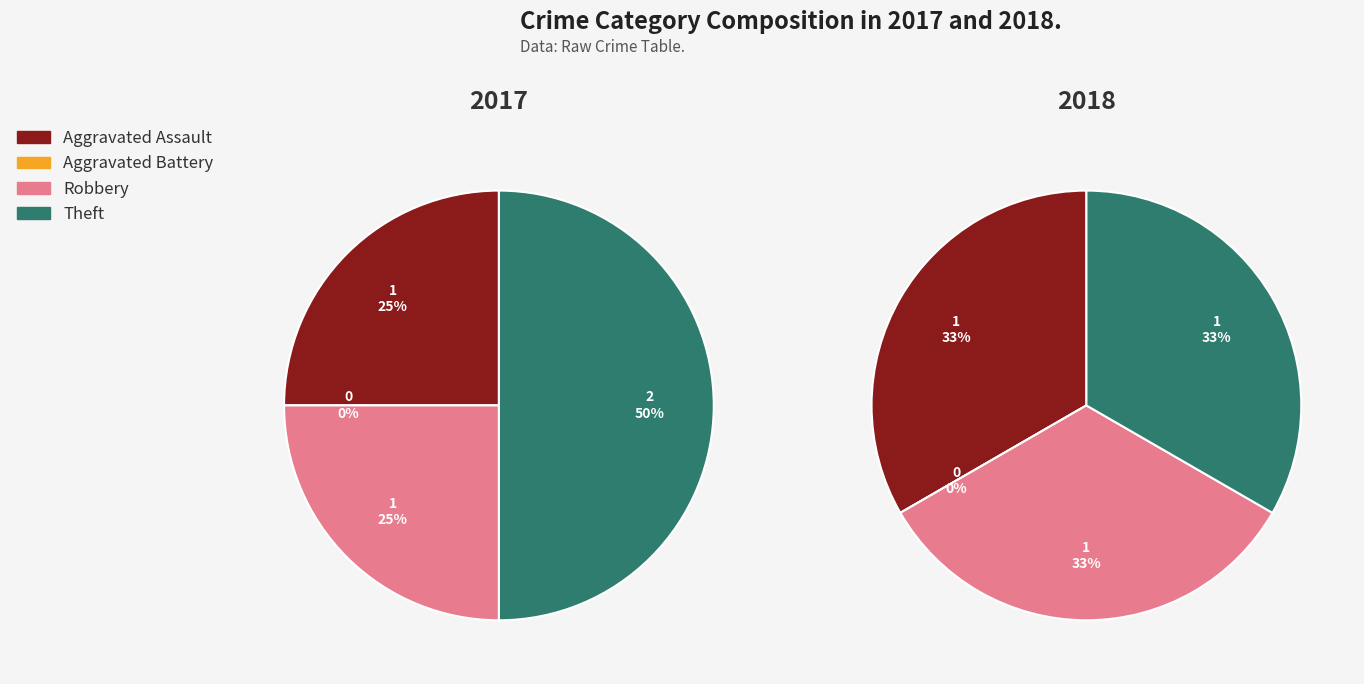

True or false: Aggravated Assault accounts for 15% of the total.

False